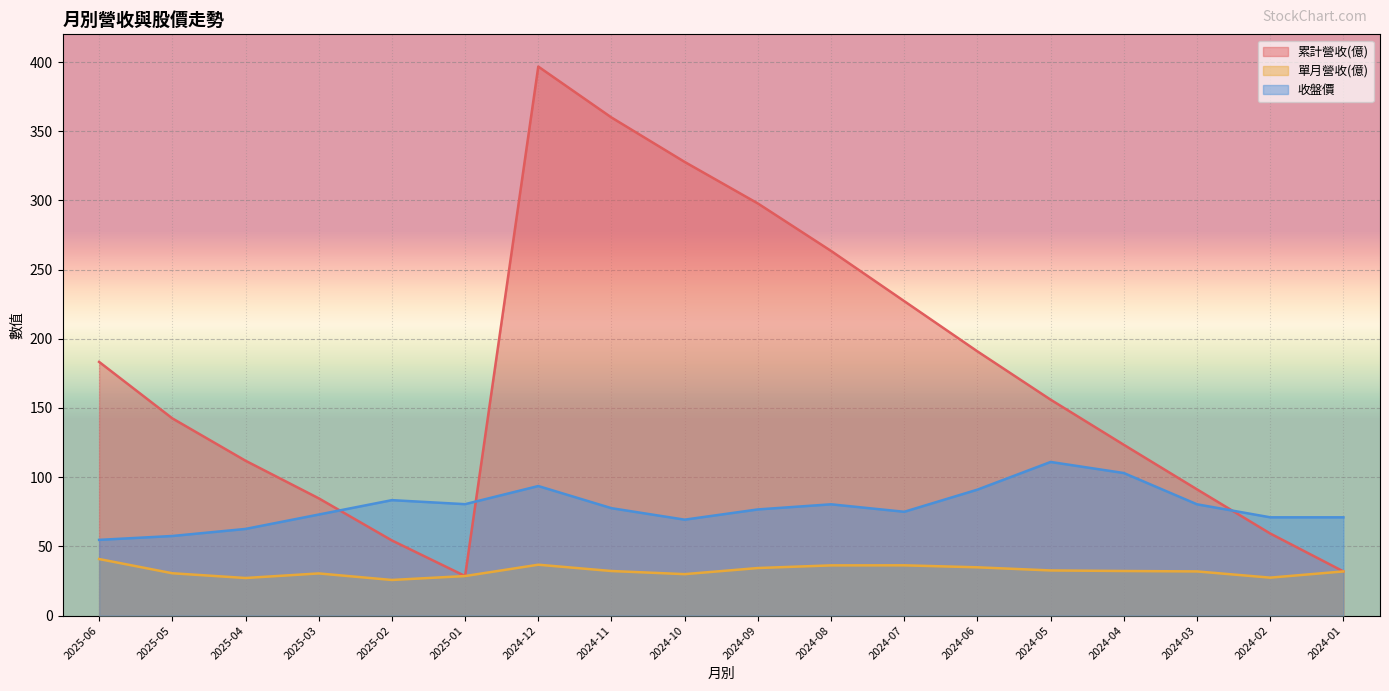

Reading right to left, list all the values displayed in this chart.

累計營收(億): 31.9	59.3	91.2	123.4	156.0	190.9	227.2	263.5	297.8	327.8	359.9	396.7	28.6	54.3	84.7	111.9	142.5	183.3
單月營收(億): 31.9	27.4	31.9	32.2	32.6	34.9	36.3	36.3	34.4	29.9	32.2	36.8	28.6	25.7	30.4	27.1	30.6	40.9
收盤價: 71.0	71.0	80.4	103.0	111.0	91.0	75.0	80.4	76.7	69.3	77.6	93.6	80.5	83.4	73.0	62.6	57.5	54.7